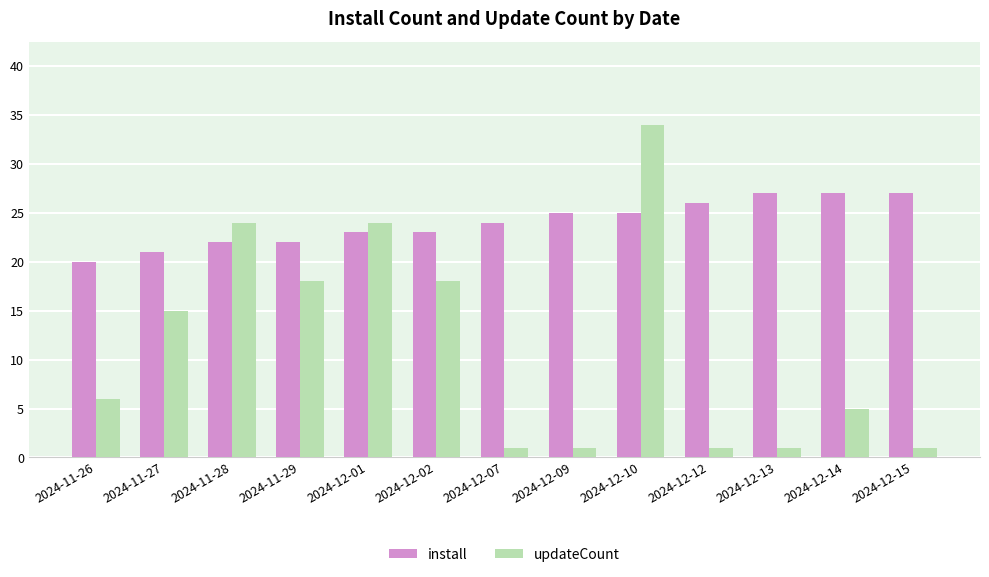

What is the maximum value for install?

27